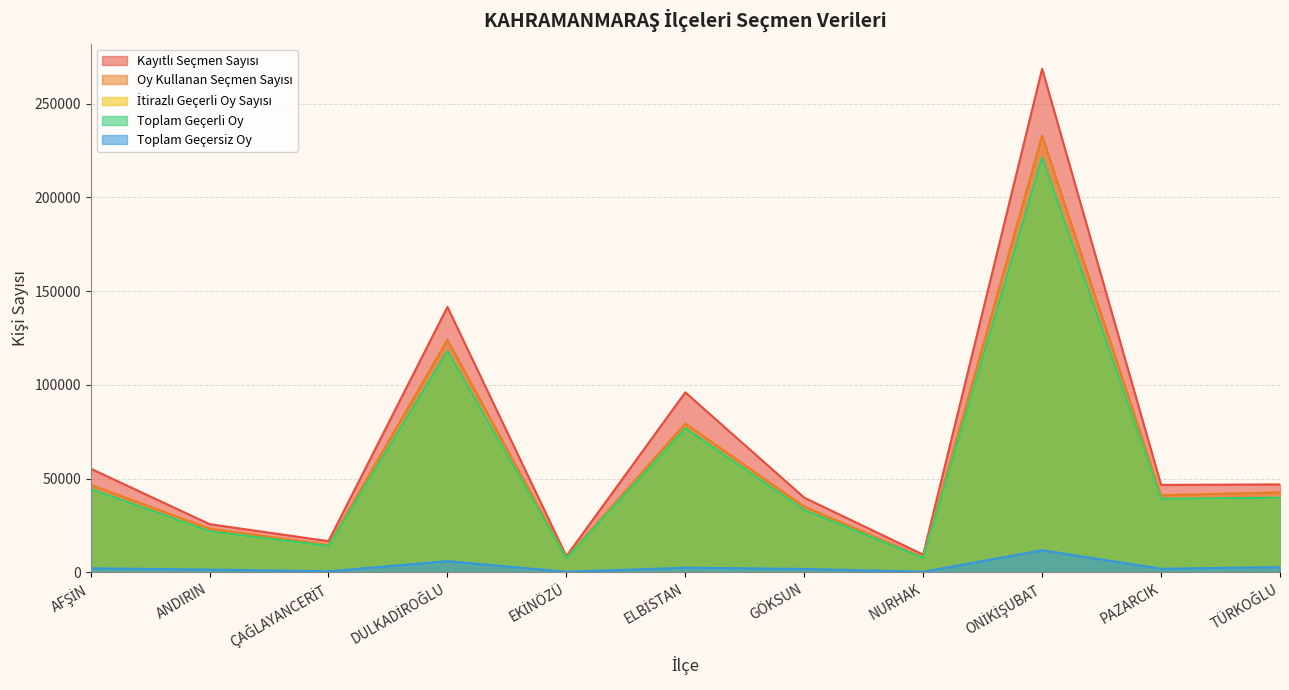

The value of Kayıtlı Seçmen Sayısı at ANDIRIN is 41973. True or false?

False